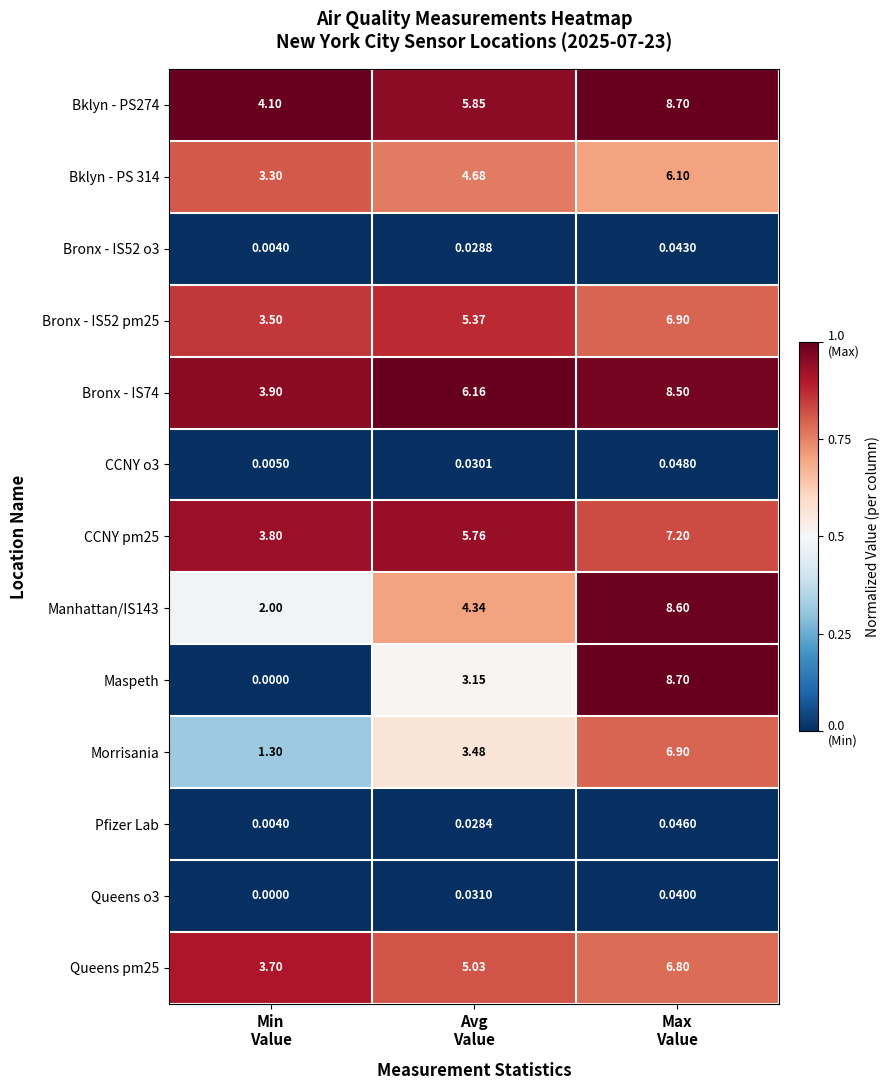

At how many categories does at least one series exceed 0?

3